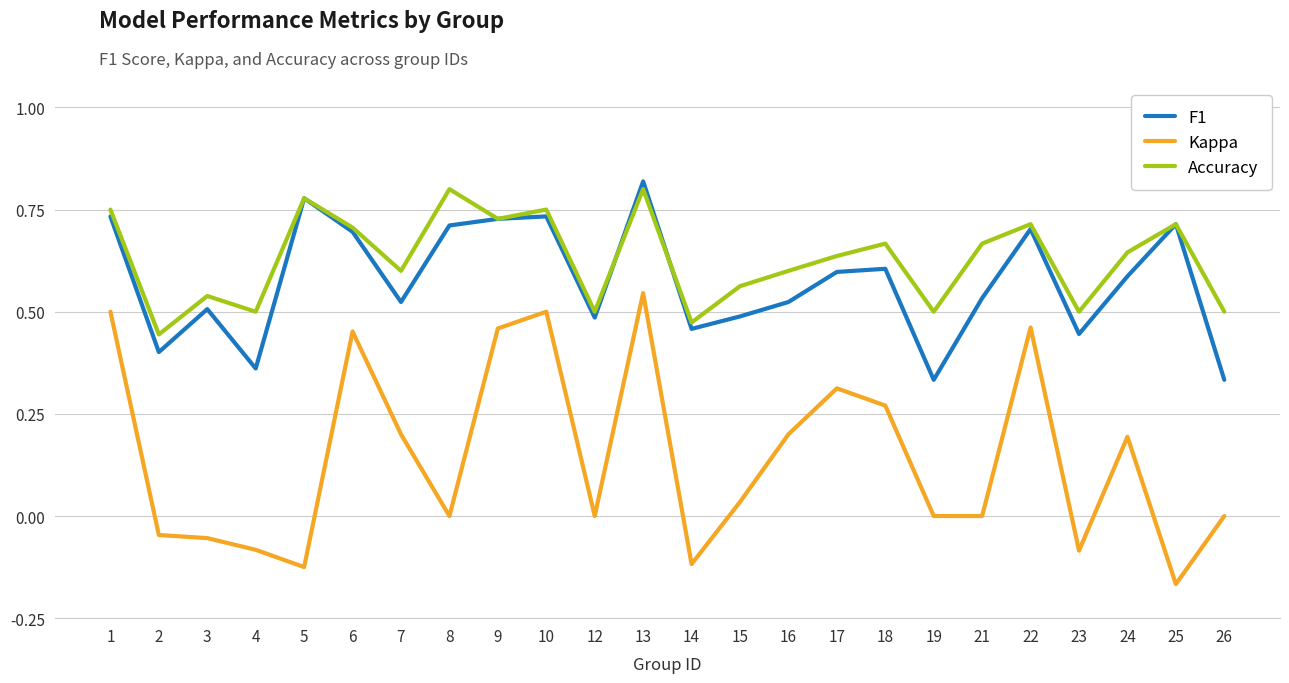

True or false: Kappa and Accuracy cross at least once.

False